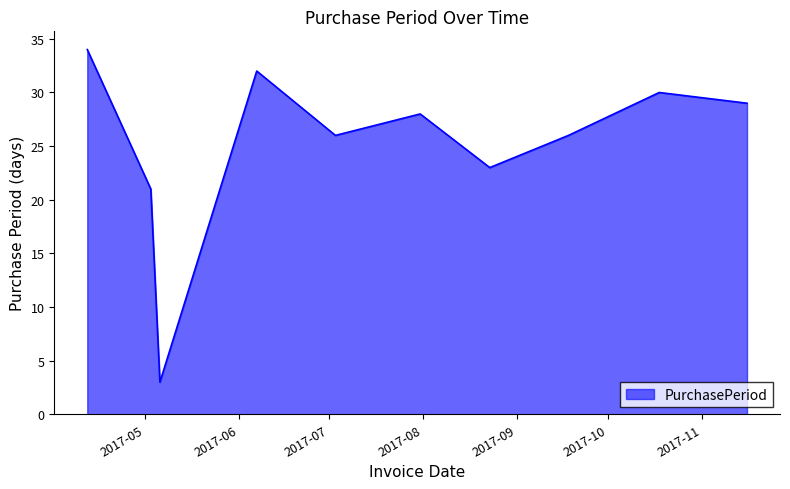

How many lines are shown in the chart?

1